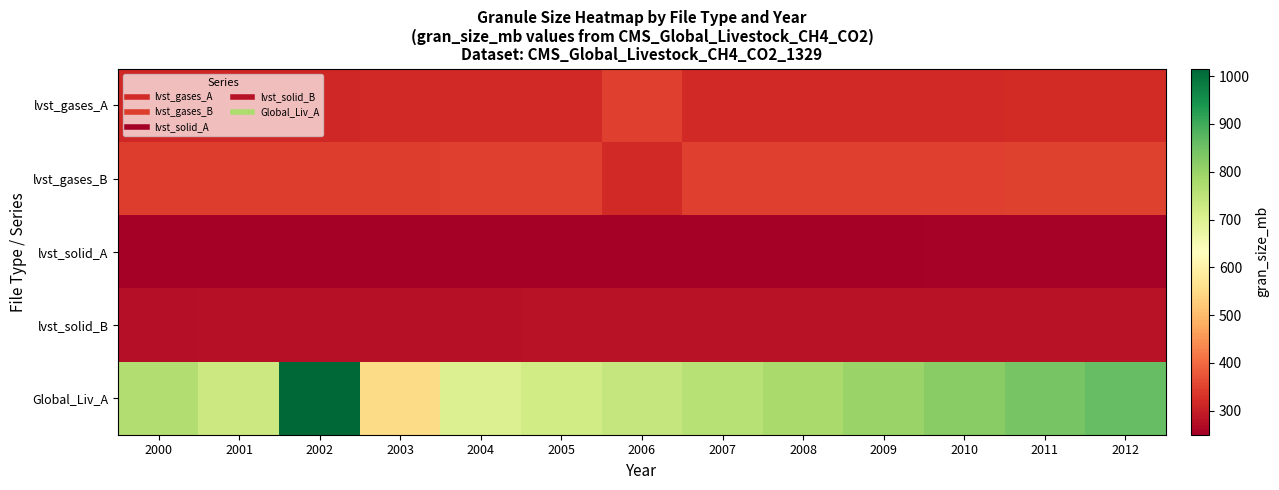

Reading right to left, what are all the values shown in this chart?

lvst_gases_A: 2012=320.1	2011=319.2	2010=318.5	2009=317.4	2008=317.8	2007=317.8	2006=347.3	2005=318.0	2004=317.1	2003=316.5	2002=315.7	2001=315.1	2000=314.7
lvst_gases_B: 2012=350.1	2011=349.0	2010=348.2	2009=347.5	2008=347.0	2007=346.9	2006=318.1	2005=347.2	2004=346.0	2003=345.1	2002=344.0	2001=343.2	2000=342.7
lvst_solid_A: 2012=254.2	2011=253.8	2010=253.1	2009=252.5	2008=252.3	2007=252.3	2006=252.4	2005=252.3	2004=251.7	2003=251.4	2002=250.7	2001=250.3	2000=250.0
lvst_solid_B: 2012=282.5	2011=281.9	2010=281.2	2009=280.5	2008=280.0	2007=280.0	2006=280.2	2005=280.1	2004=279.2	2003=278.7	2002=277.7	2001=277.1	2000=276.7
Global_Liv_A: 2012=860.0	2011=840.0	2010=820.0	2009=800.0	2008=780.0	2007=760.0	2006=740.0	2005=720.0	2004=700.0	2003=551.9	2002=1015.2	2001=730.7	2000=767.6